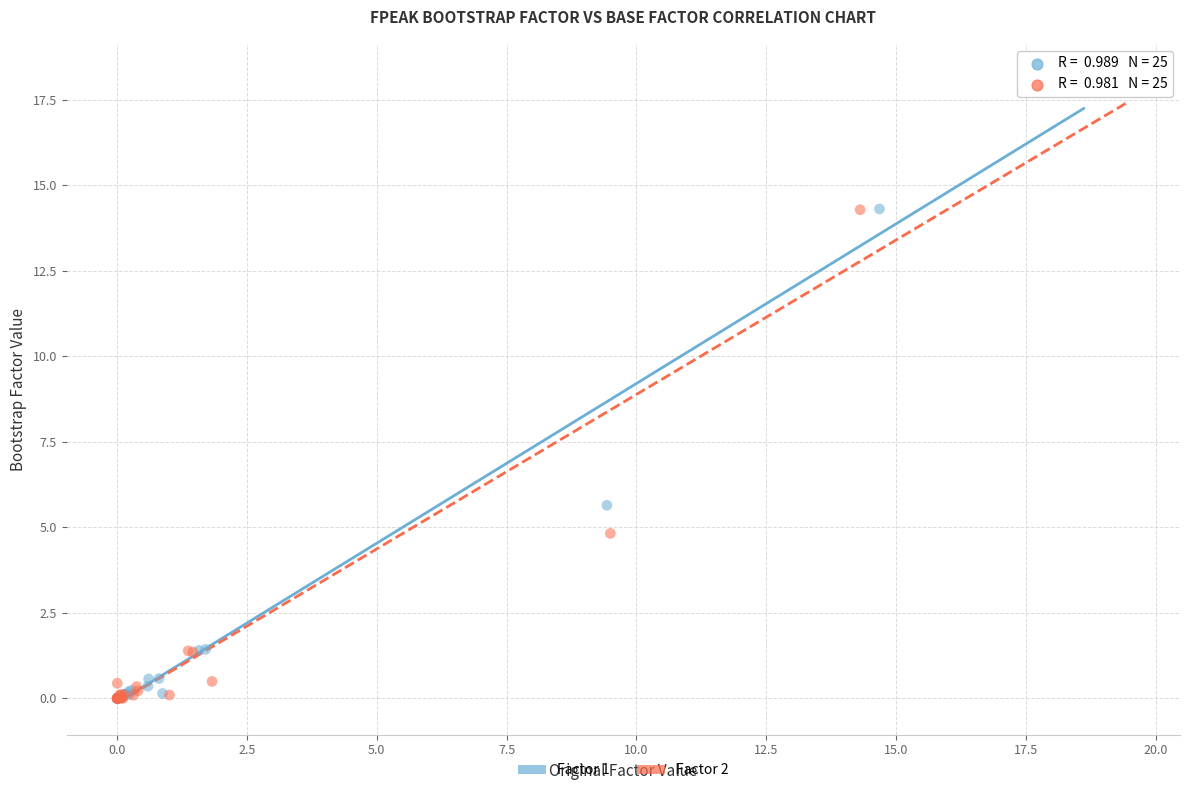

Which series has the widest spread of Y values?

Factor 1